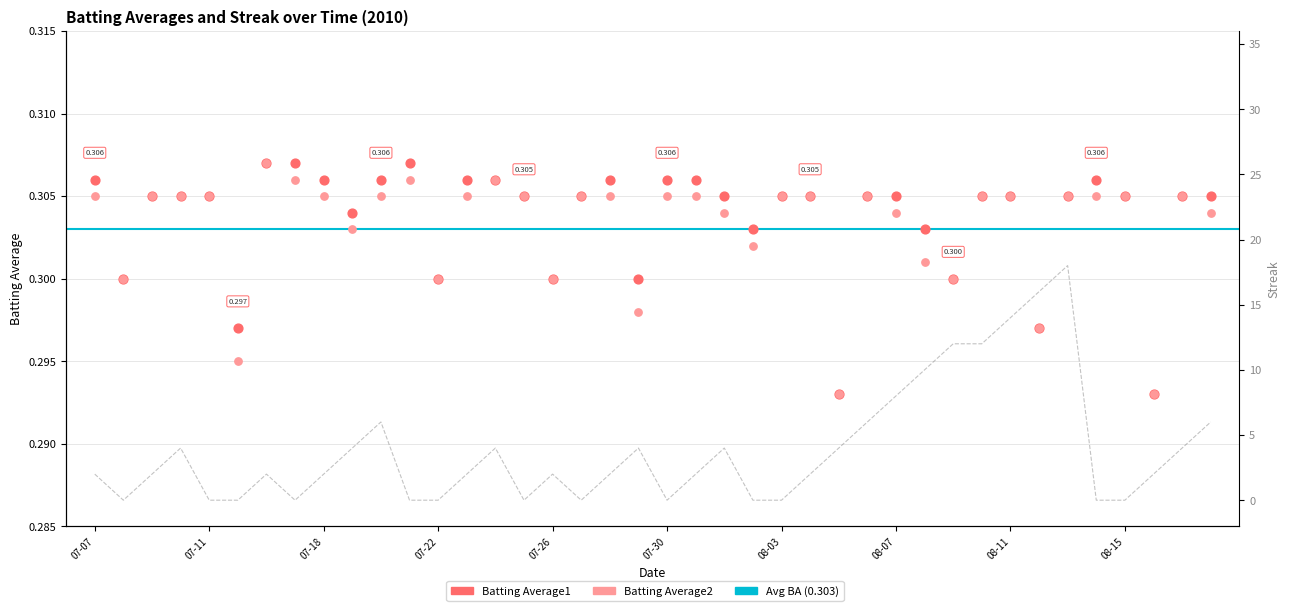

At which category is the sum across all series the highest?

2010-08-13